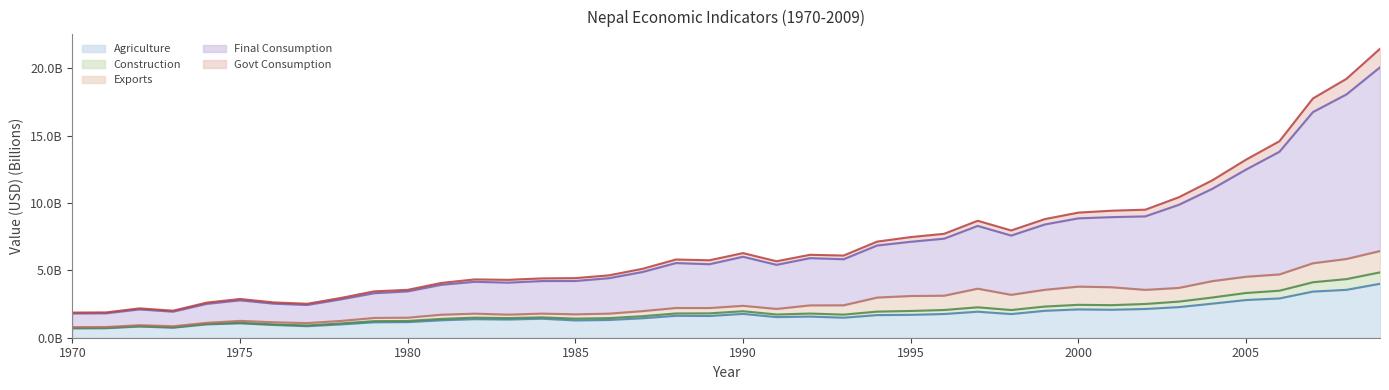

What is the spread (max minus min) of values at 2004?

9.2